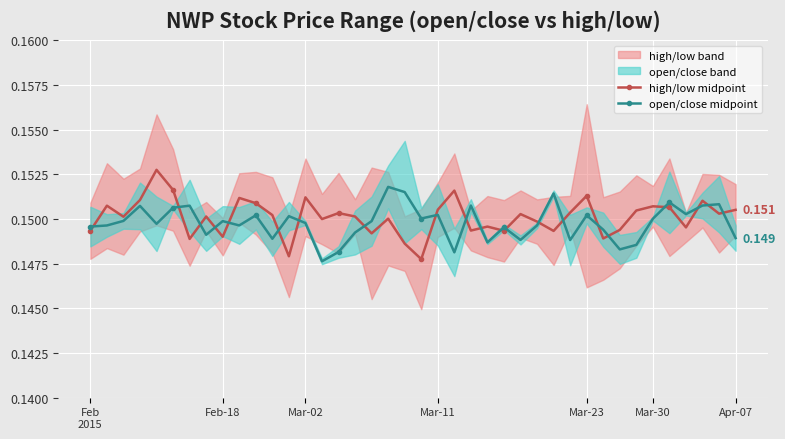

Which series has the largest total across all categories?

high/low midpoint